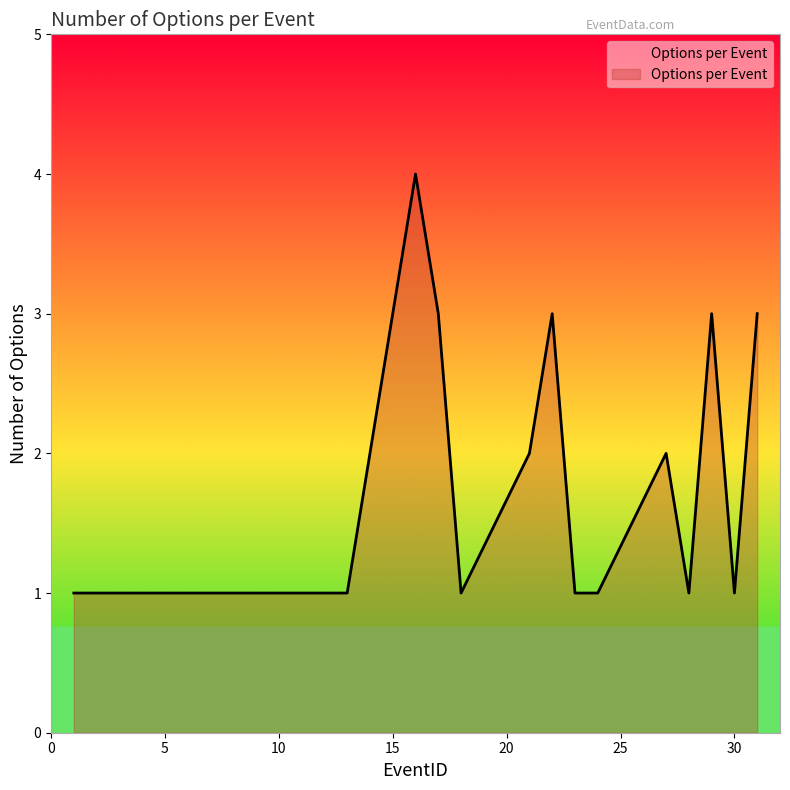

What is the difference between the maximum and minimum values?

3